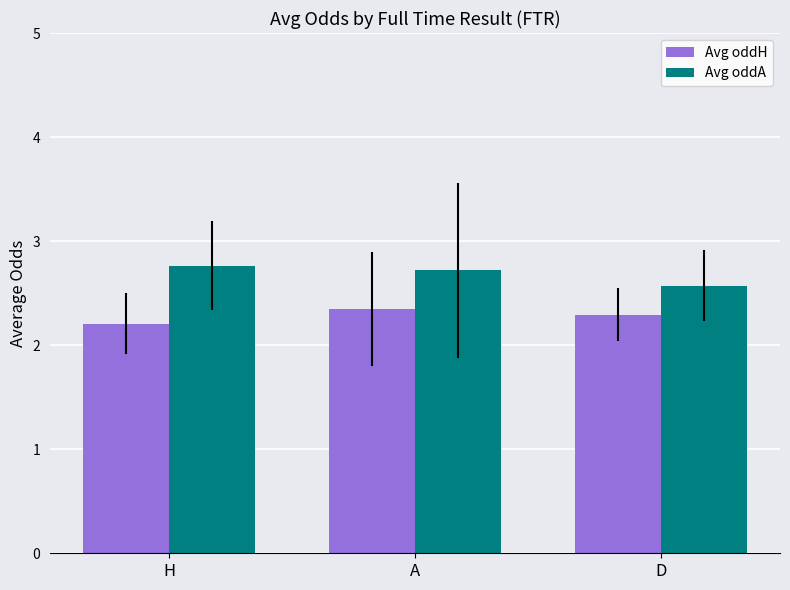

What is the approximate value of Avg oddH at A?

2.3